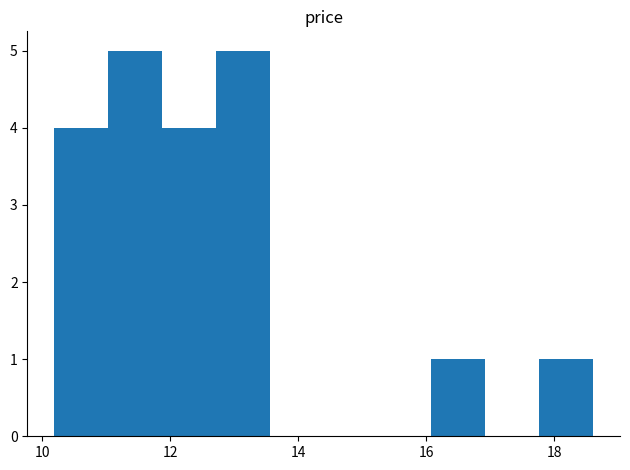

Reading left to right, list every bar in this chart as the range it spans on the x-axis followed by its height. Neither the bar edges nor the heights are printed on the chart, so give them approximately, as read against the axes.

10.2 to 11.0: 4
11.0 to 11.8: 5
11.8 to 12.8: 4
12.8 to 13.6: 5
13.6 to 14.4: 0
14.4 to 15.2: 0
15.2 to 16.0: 0
16.0 to 17.0: 1
17.0 to 17.8: 0
17.8 to 18.6: 1